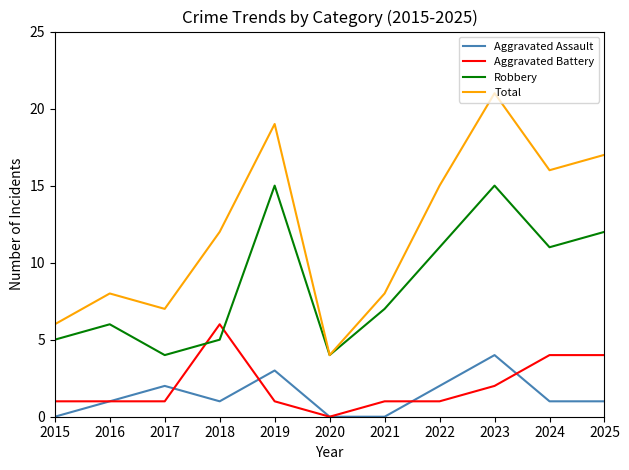

What value does the Aggravated Assault series have at 2018?

1